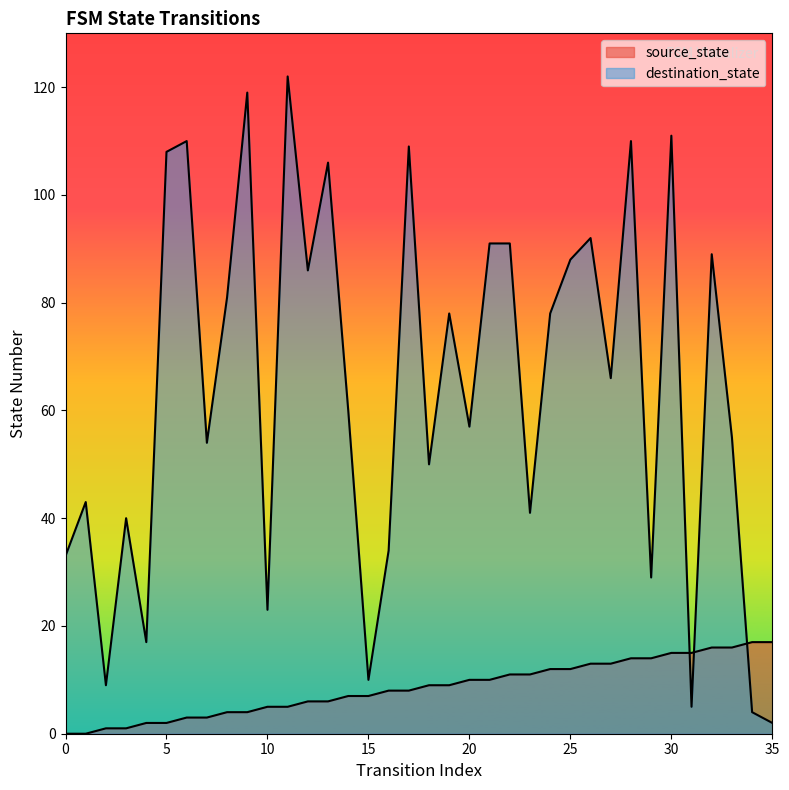

What is the spread (max minus min) of values at 29?

15